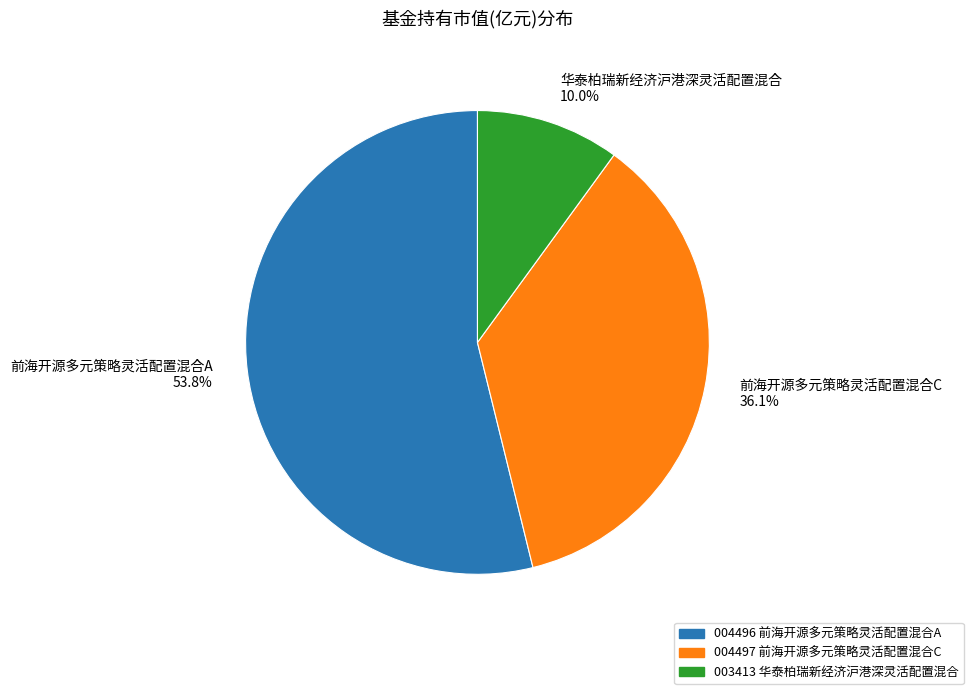

How much of the chart is everything except 华泰柏瑞新经济沪港深灵活配置混合?

90.0%